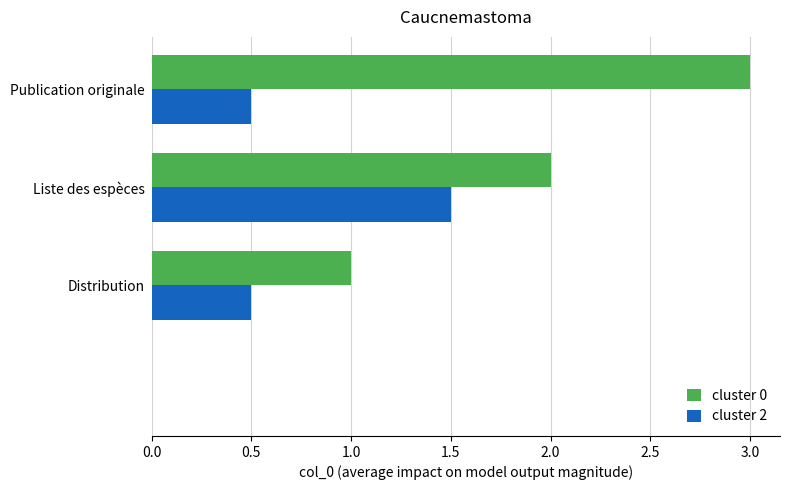

What is the average value of the cluster 2 series?

0.6